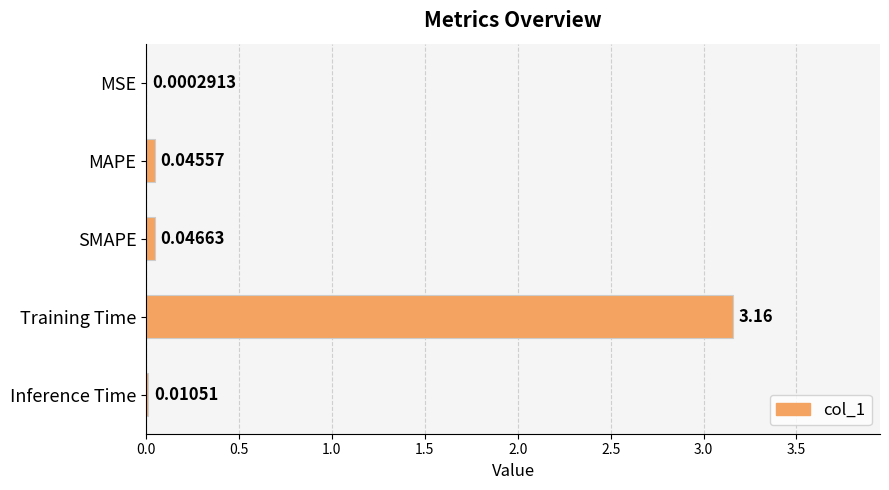

At which category does the chart reach its peak across all series?

Training Time